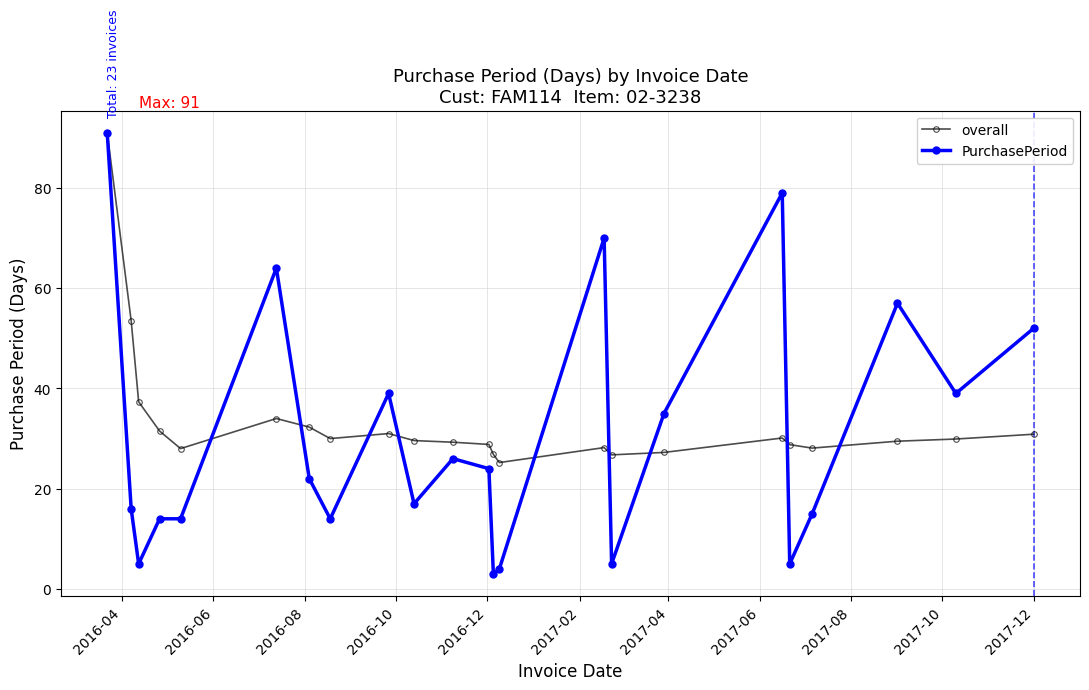

Which series has the largest range (max minus min)?

PurchasePeriod